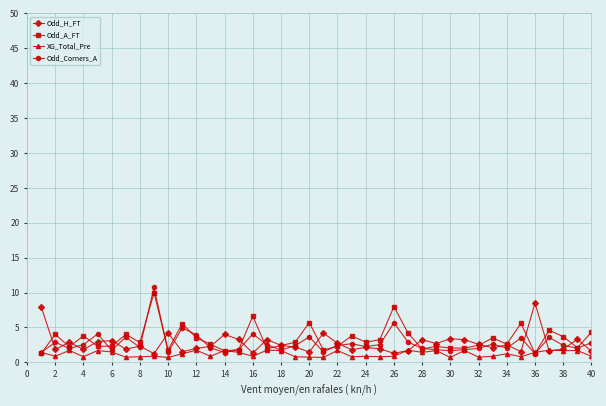

What is the greatest value displayed?

10.8